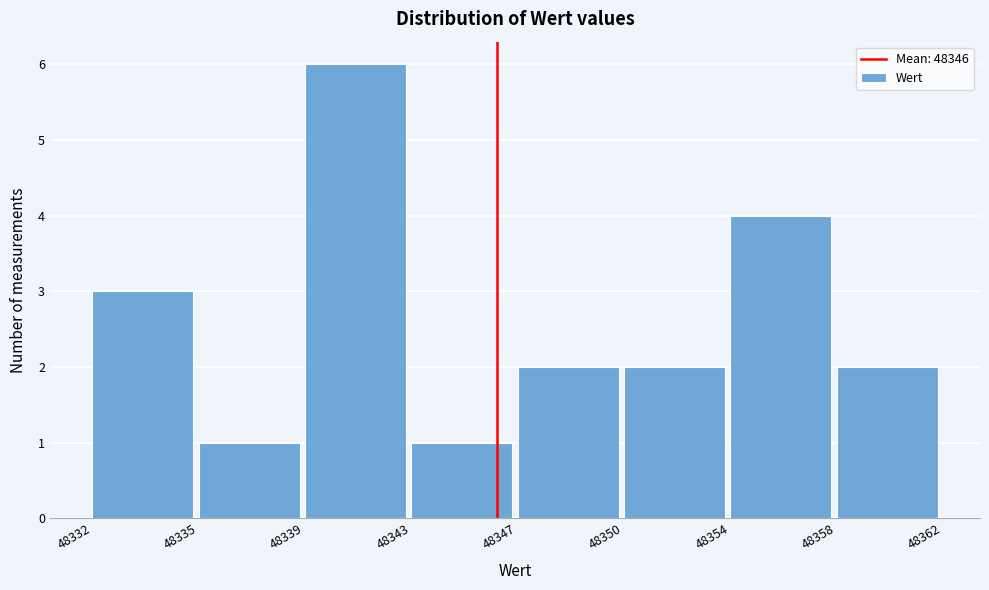

Reading left to right, extract all data points from this chart.

3	1	6	1	2	2	4	2